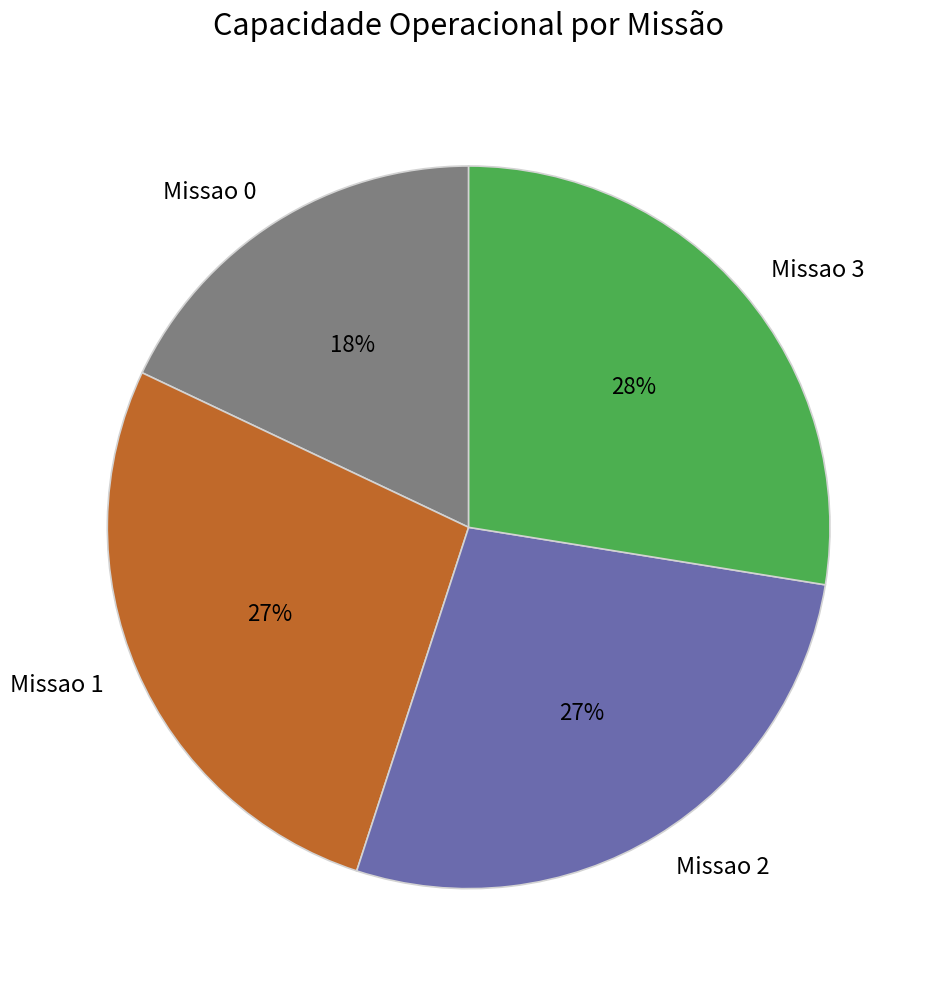

Combined, do Missao 0 and Missao 1 account for over 50%?

No